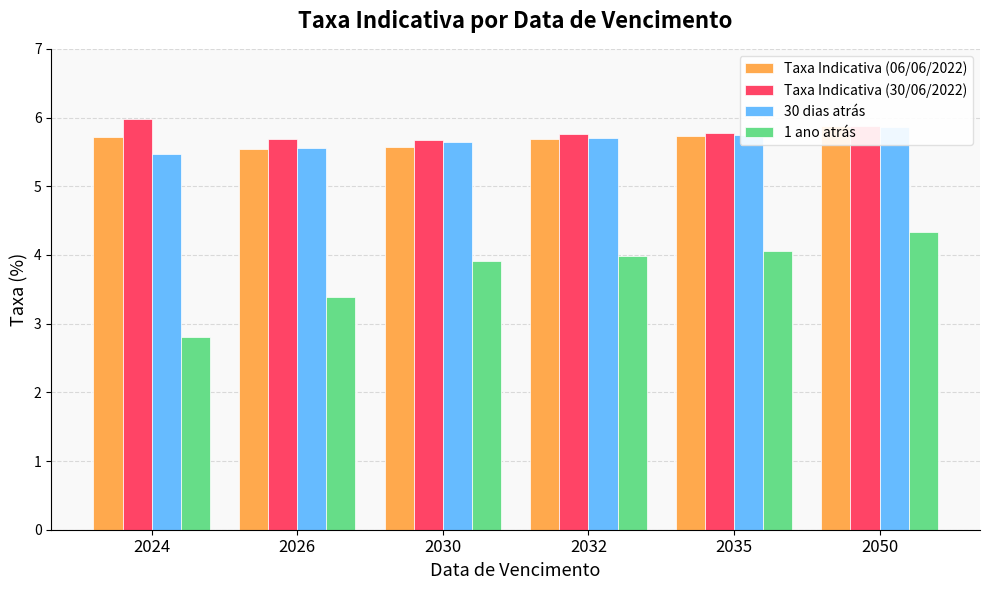

Is it true that Taxa Indicativa (30/06/2022) equals 1.4 at 2026?

False